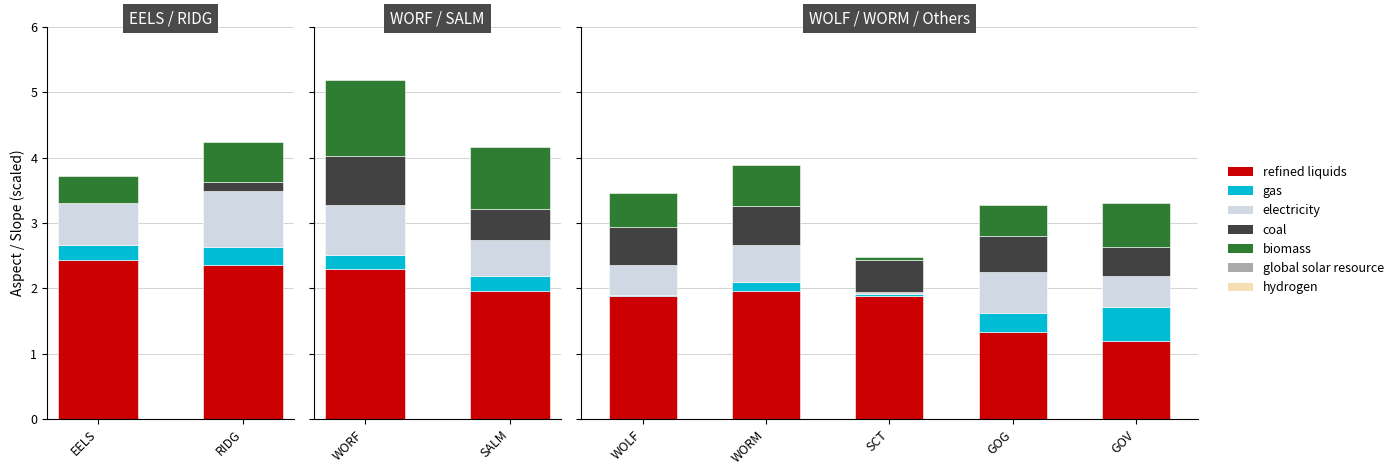

Is it true that biomass equals 0.6 at WORM?

True